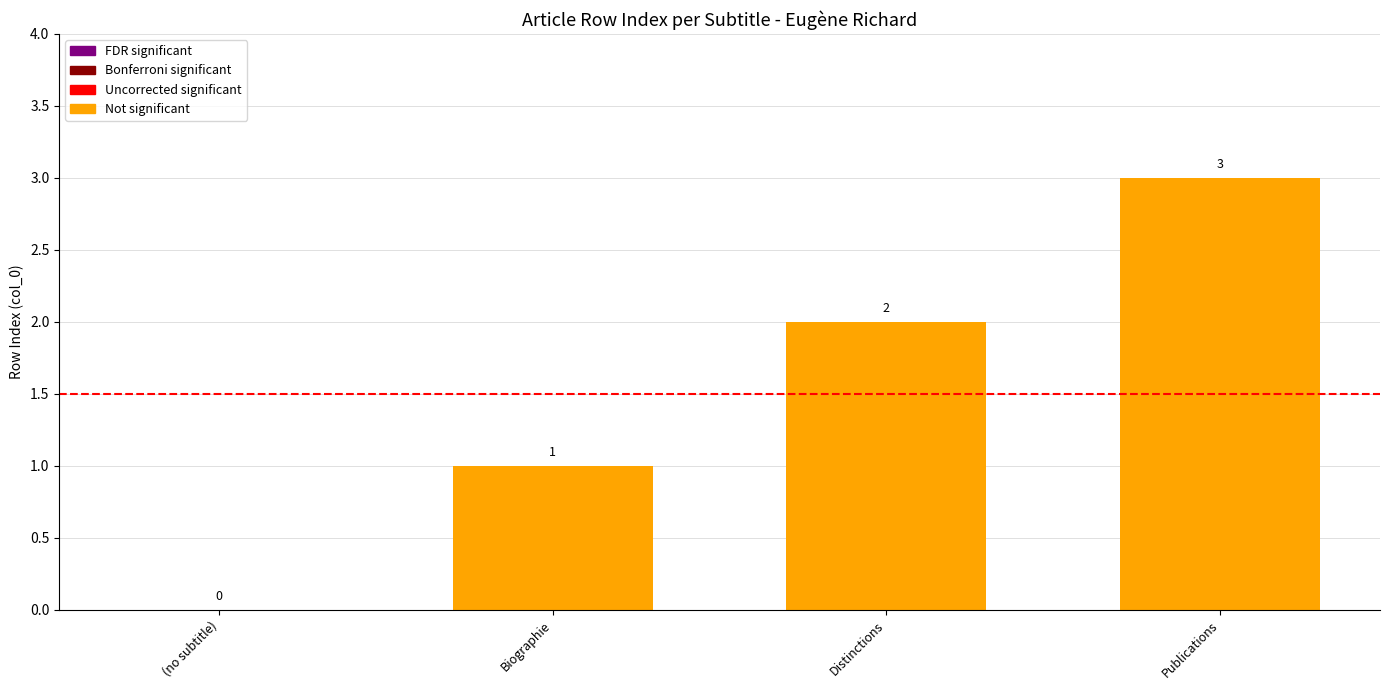

What is the maximum value shown in the chart?

3